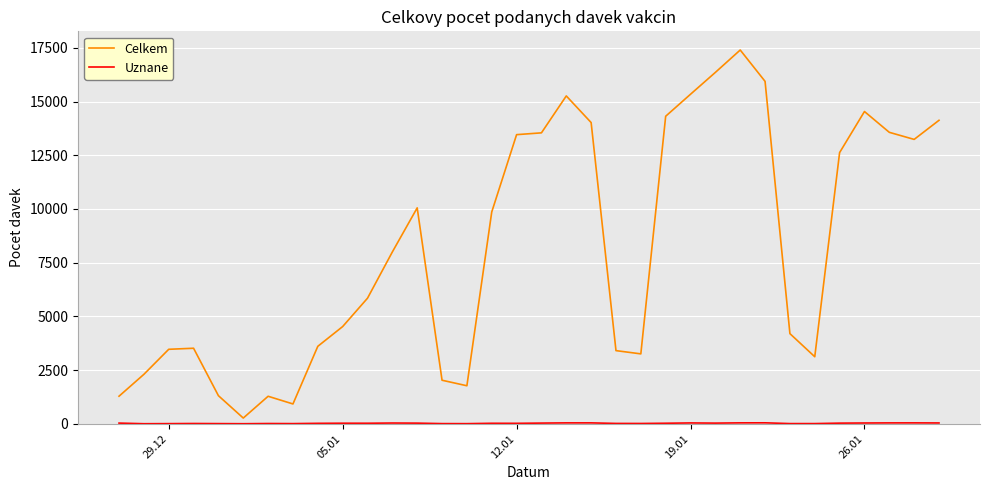

What is the difference between the maximum and minimum values in the Celkem series?

17129